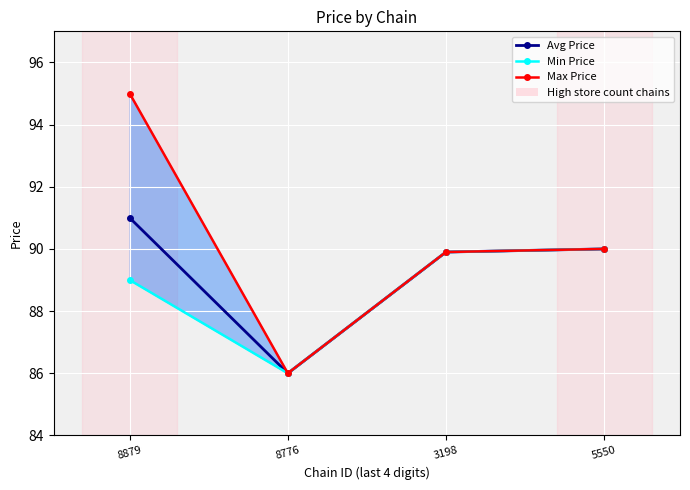

Is this an area chart (filled region under the line)?

No